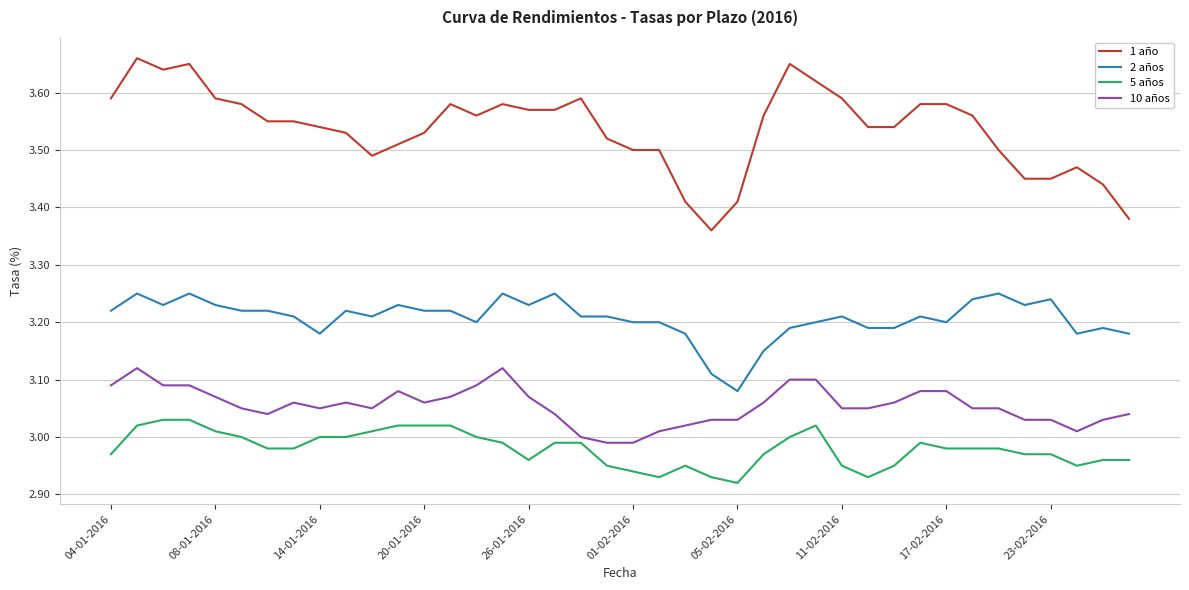

Which series has the largest range (max minus min)?

1 año